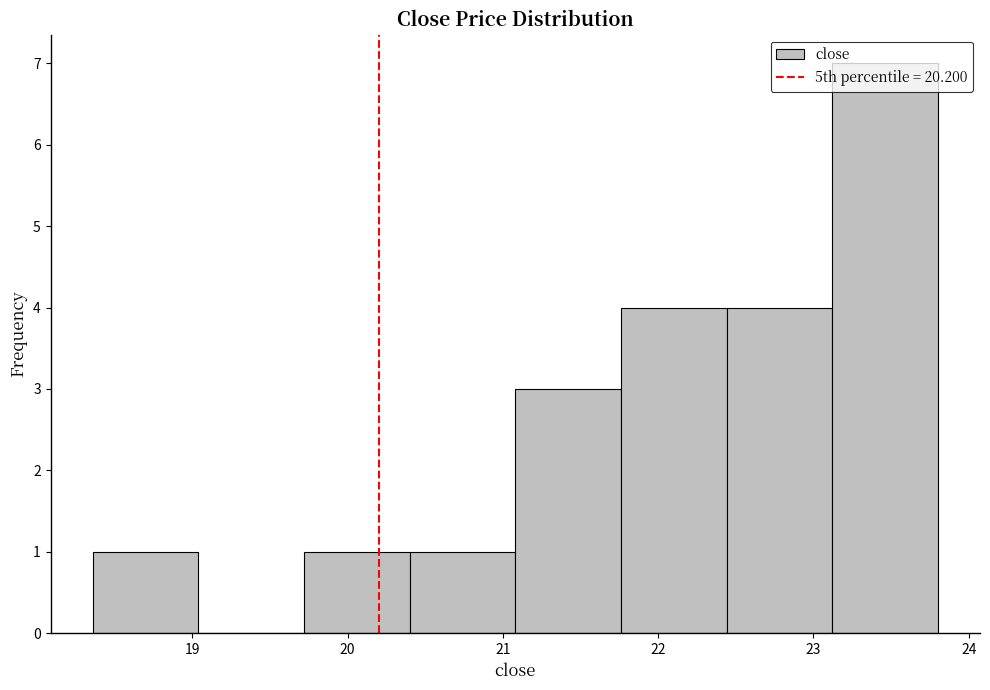

What is the height of the bar covering 21.76 to 22.44 on the x-axis? Neither the bar edges nor the heights are printed on the chart, so give them approximately, as read against the axes.

4